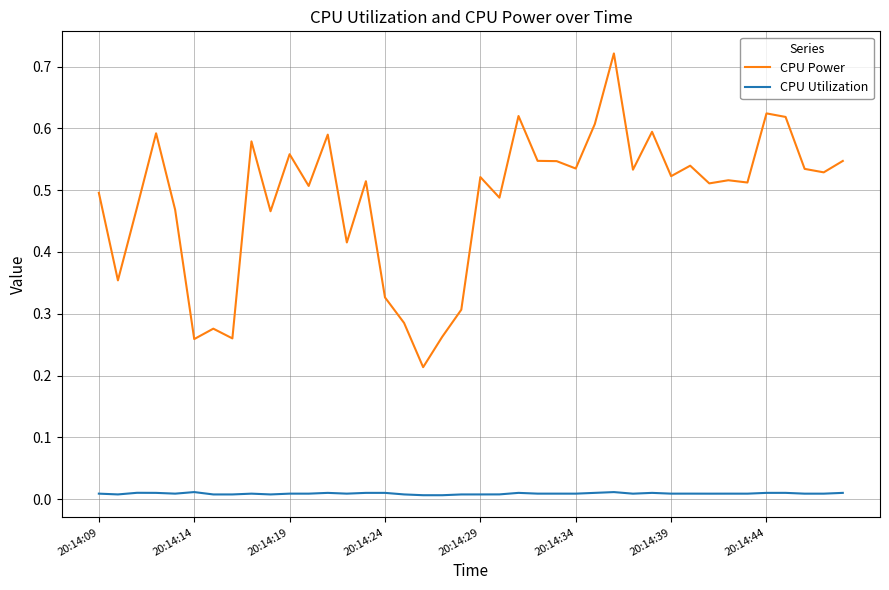

Does the chart display data point markers on the line(s)?

No